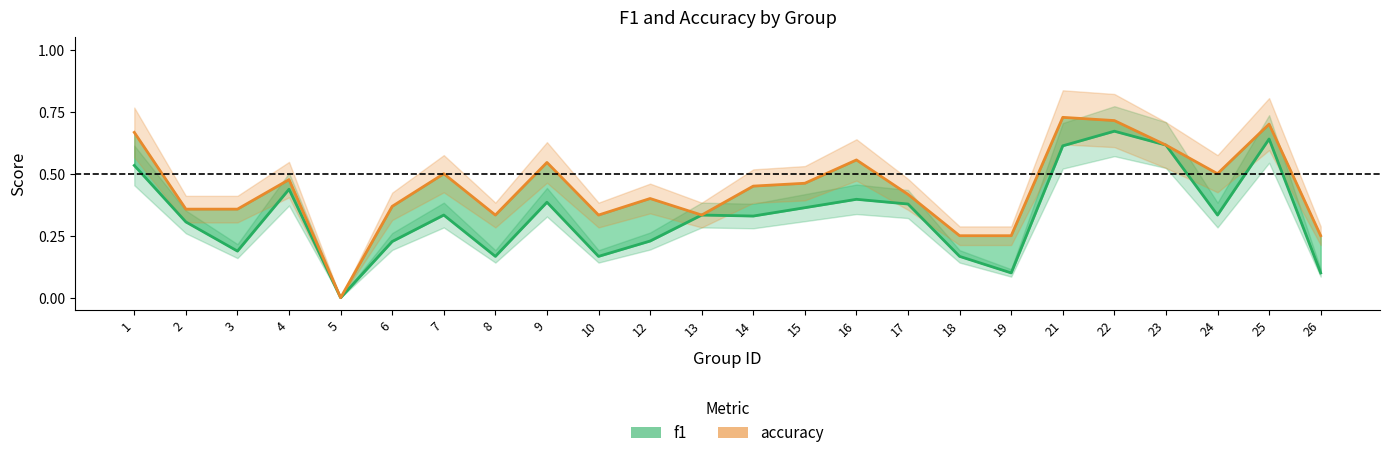

What is the value of the f1 point at the 15th from the left?

0.4